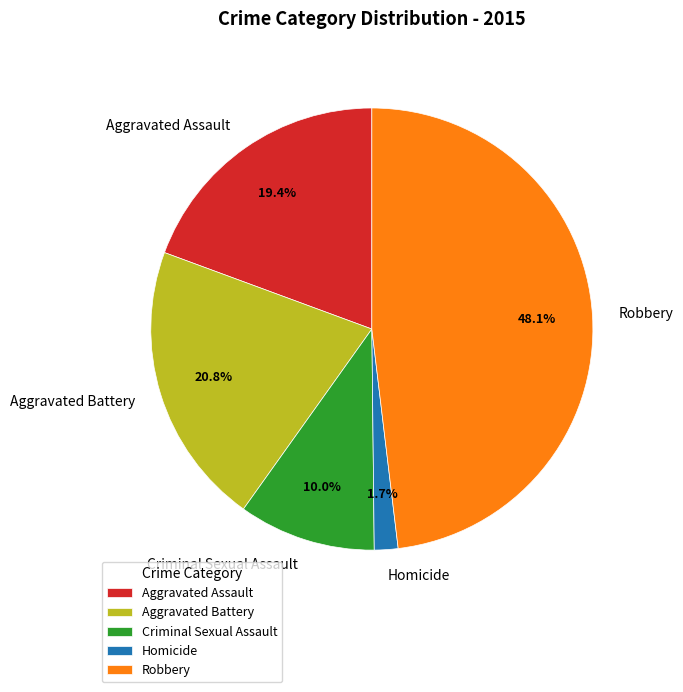

What is the total percentage of Robbery and Aggravated Battery?

68.9%